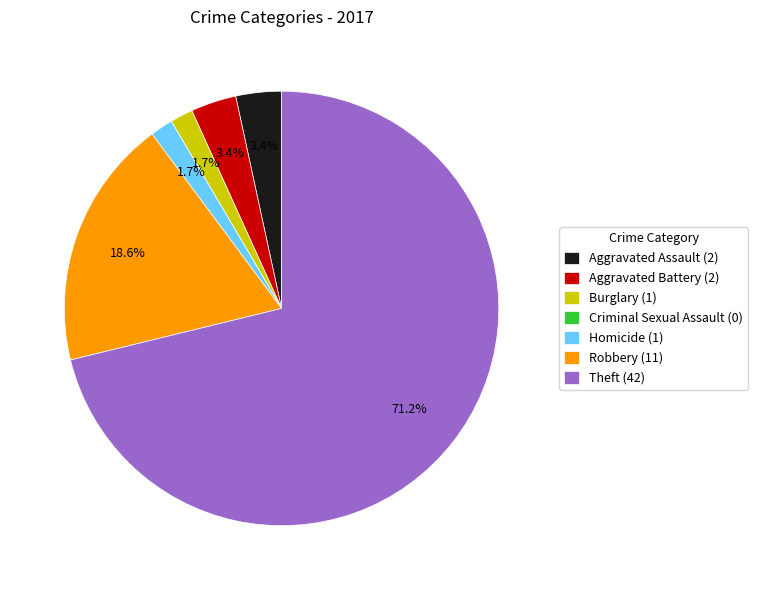

What percentage do Robbery and Theft together represent?

89.8%